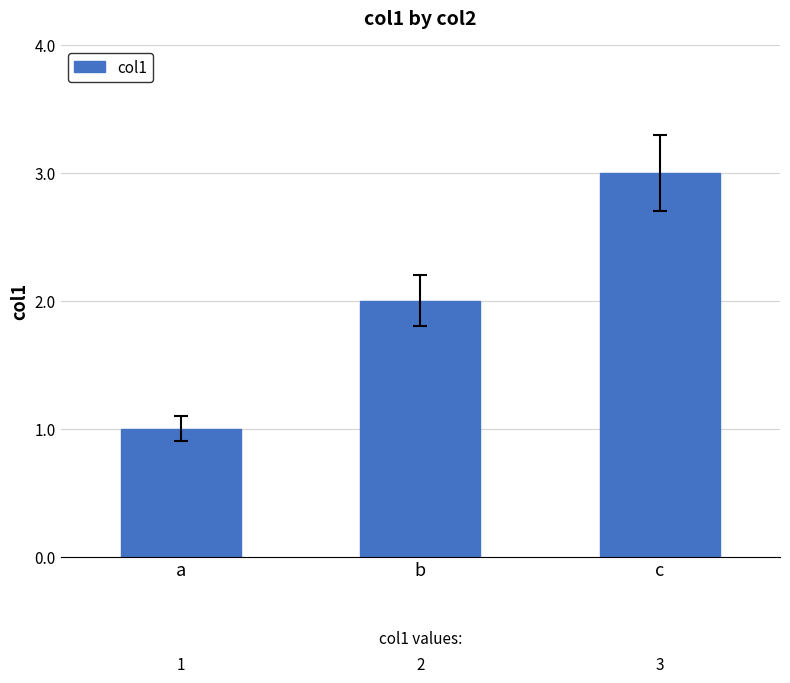

Reading left to right, what are all the values shown in this chart?

a=1	b=2	c=3